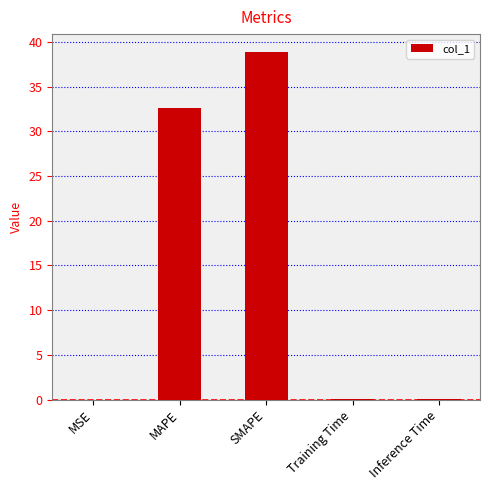

The value at SMAPE is 60.2. True or false?

False